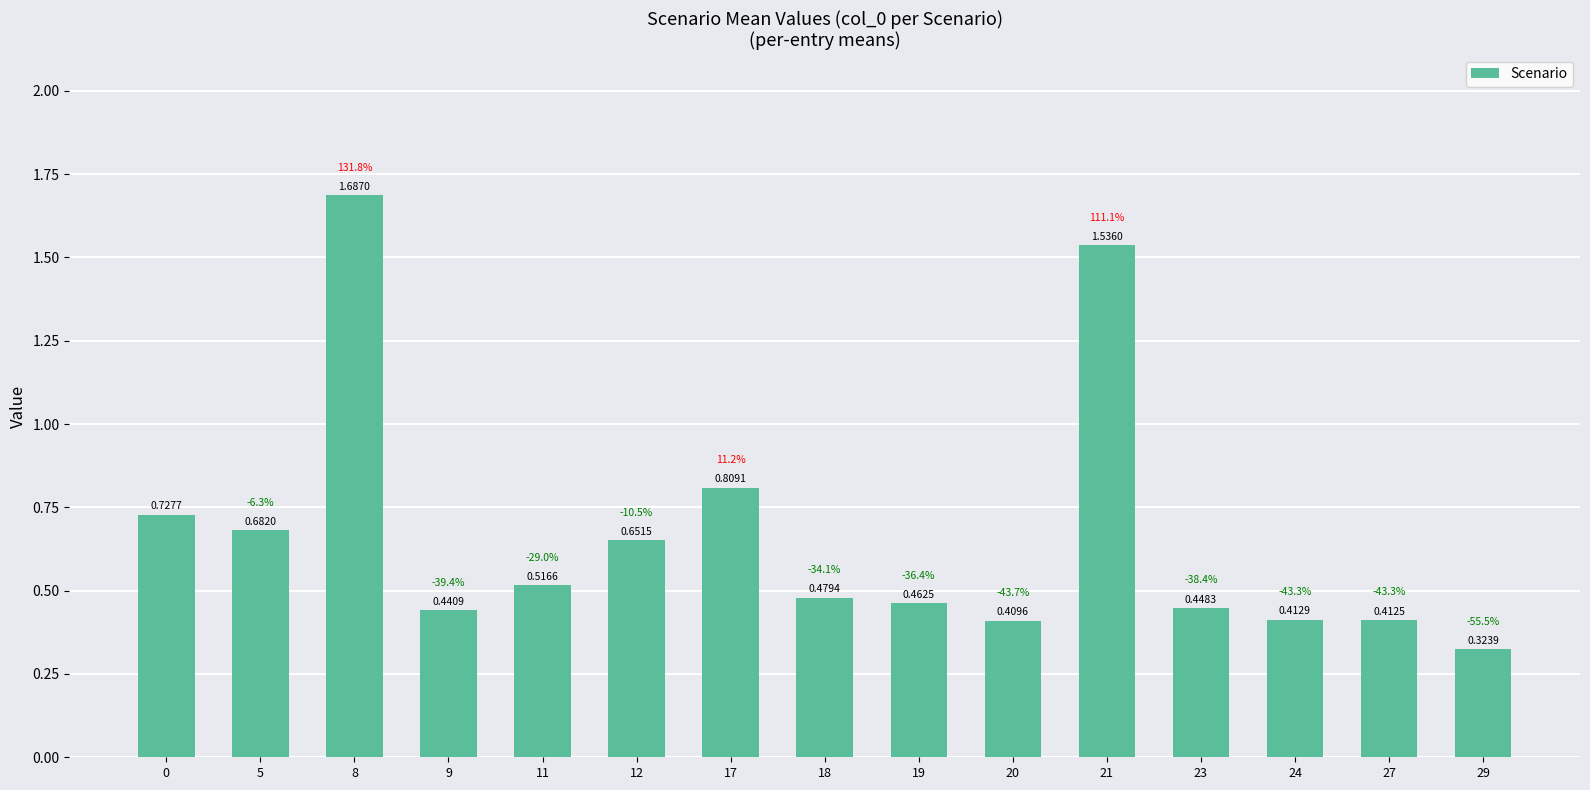

How many bars are there in total?

15